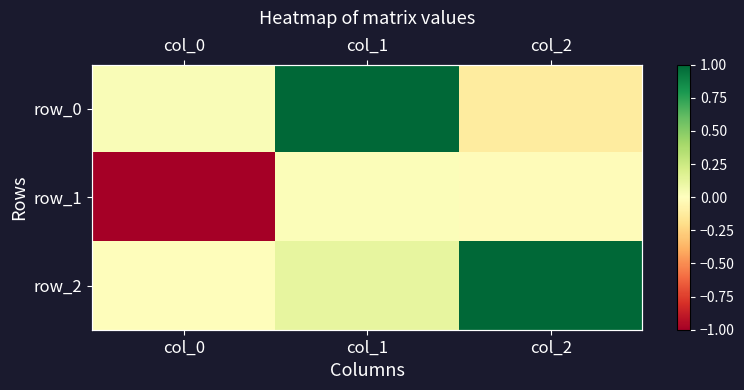

What is the difference between the maximum and minimum values in the row_2 series?

1.0